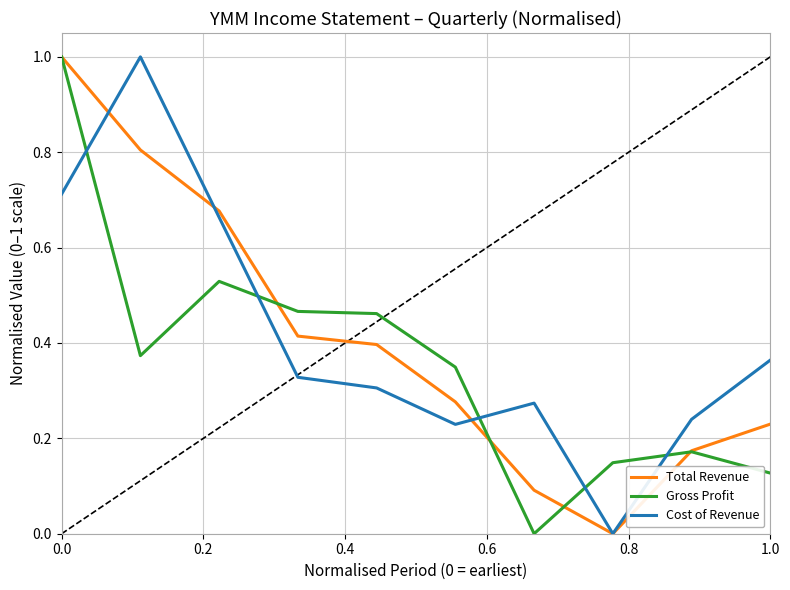

What is the highest value of the Cost of Revenue series?

1.0